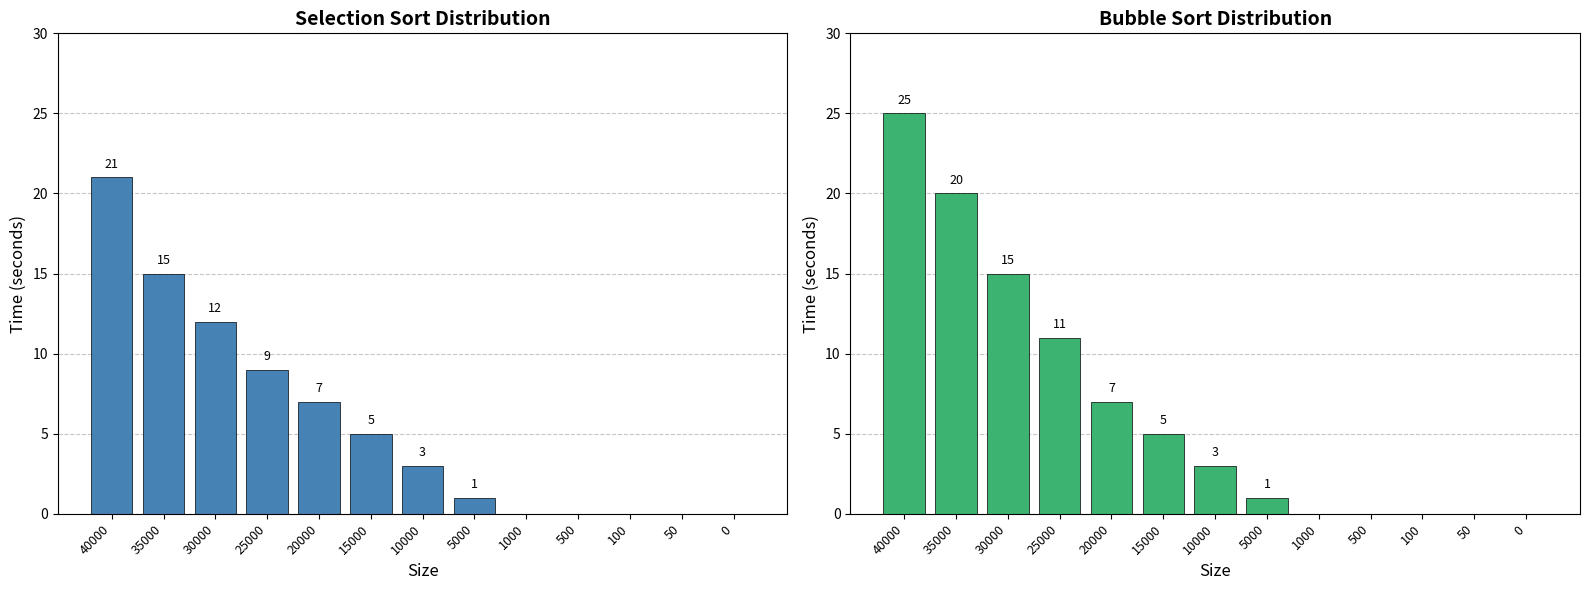

What is the difference between the maximum and minimum values in the Bubble Sort series?

25